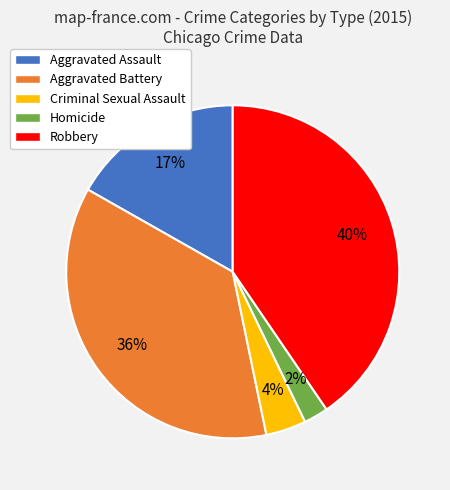

Between Aggravated Assault and Aggravated Battery, which is larger?

Aggravated Battery